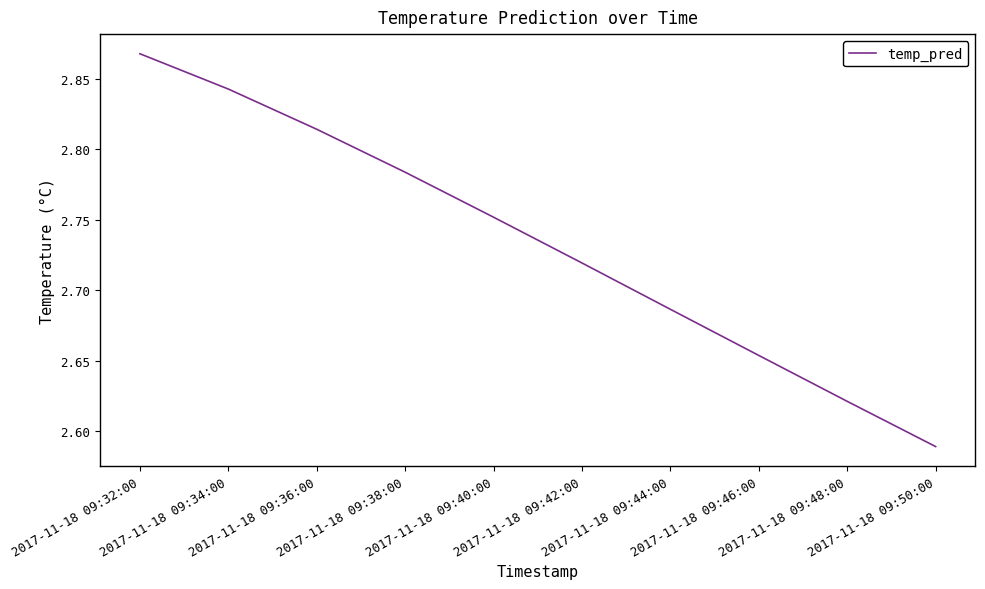

What position from the right is 2017-11-18 09:38:00?

7